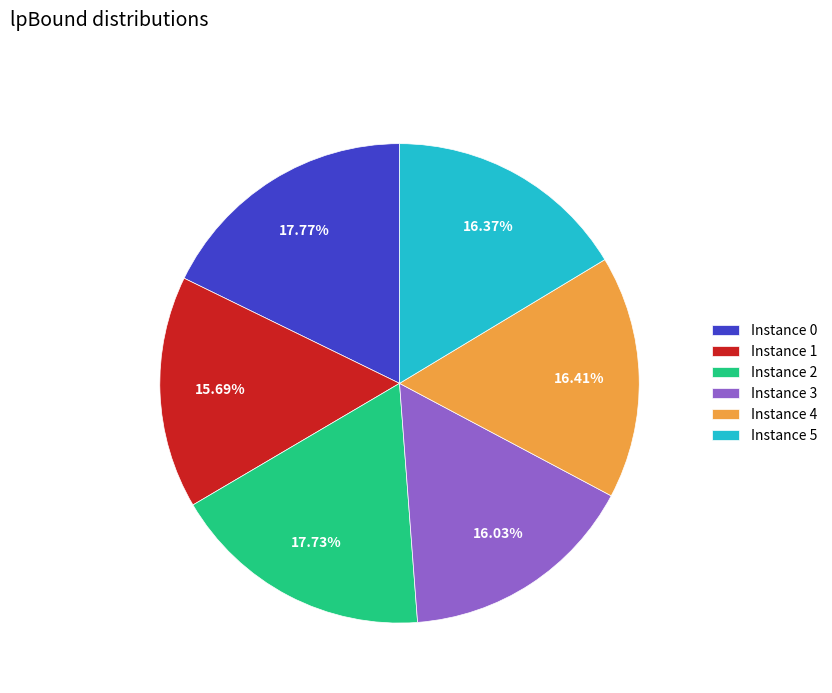

Count the number of slices in the pie.

6